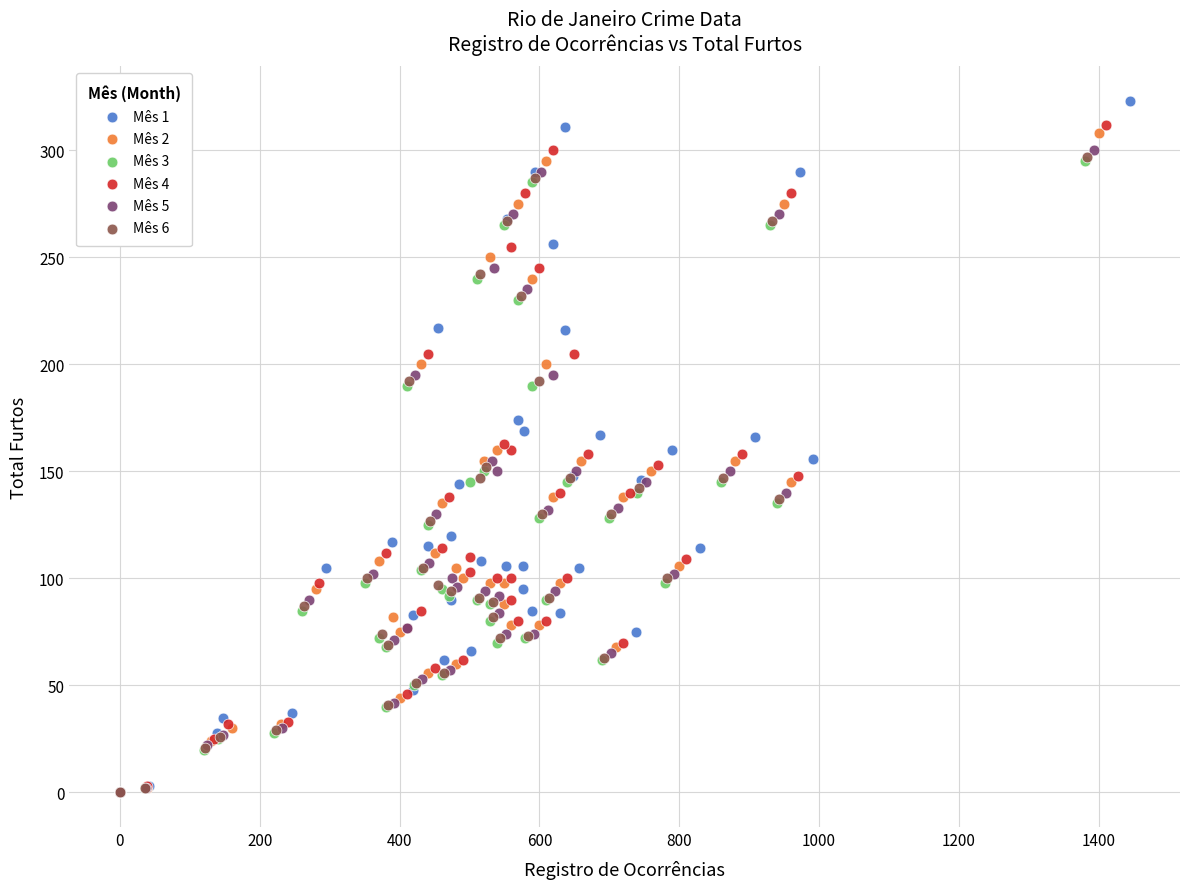

Which series has the largest Y range (max minus min)?

Mês 1